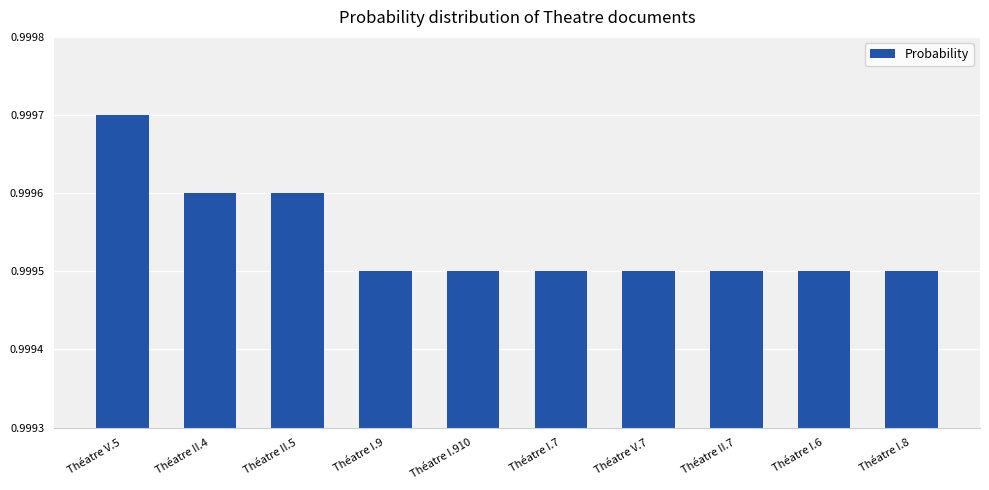

Which category has the highest value across all series?

Théatre V.5